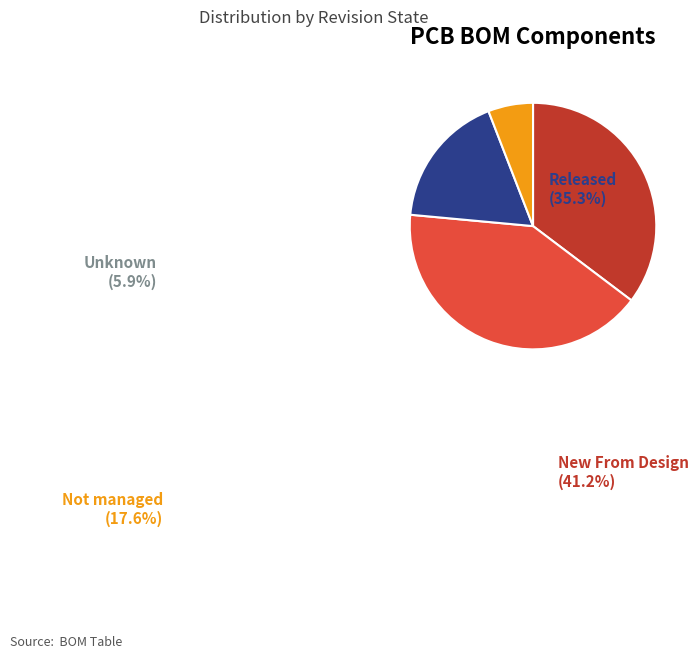

To the nearest percent, what is the combined percentage of Released and Unknown?

41%